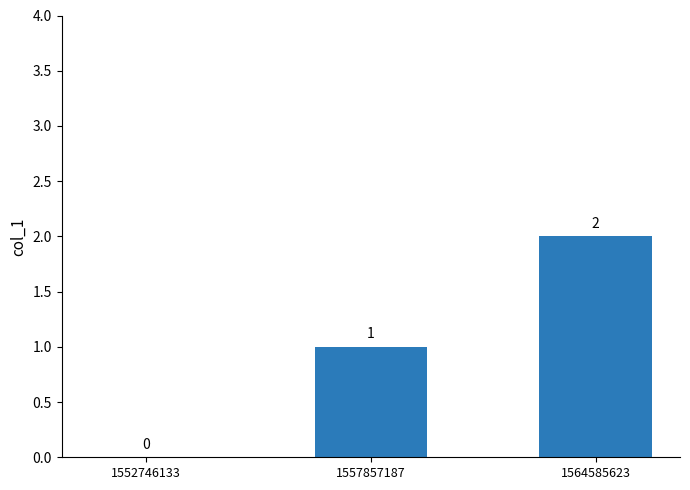

What is the difference between the values at 1552746133 and 1564585623?

2